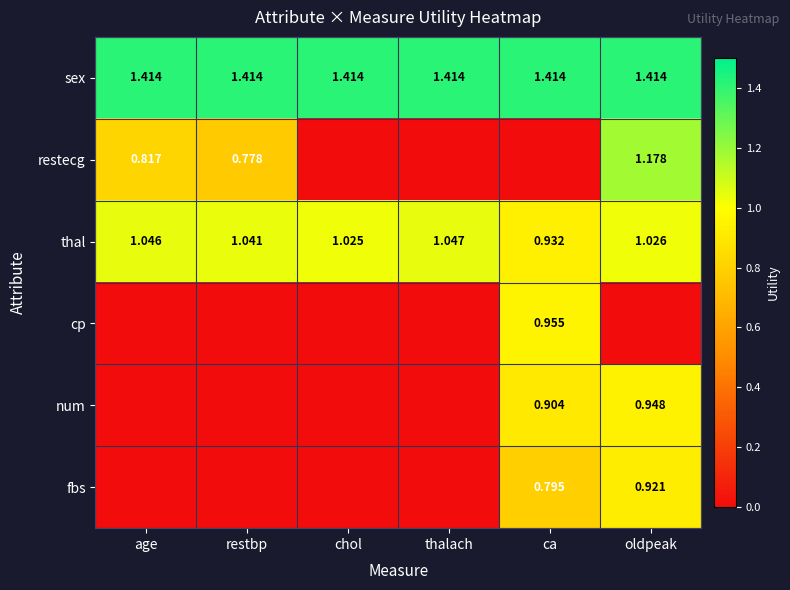

What is the total value across all series at chol?

2.4